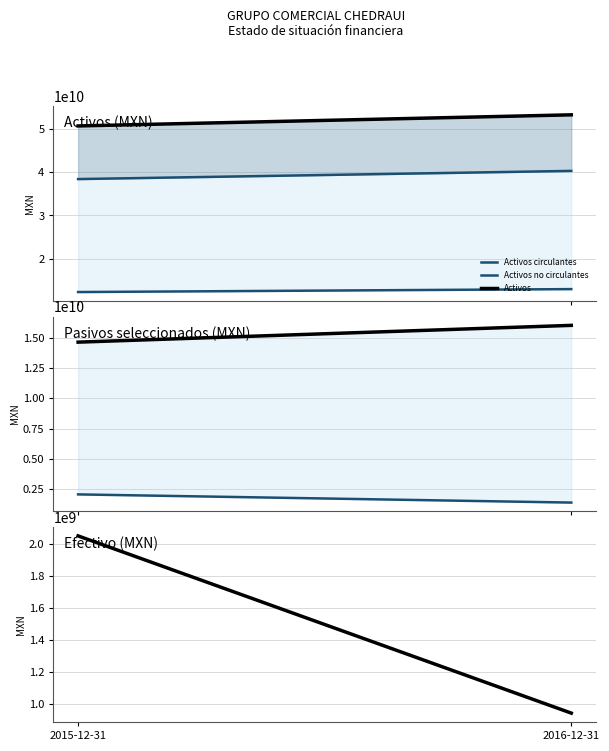

What is the difference between the Activos values at 2016-12-31 and 2015-12-31?

2571003000